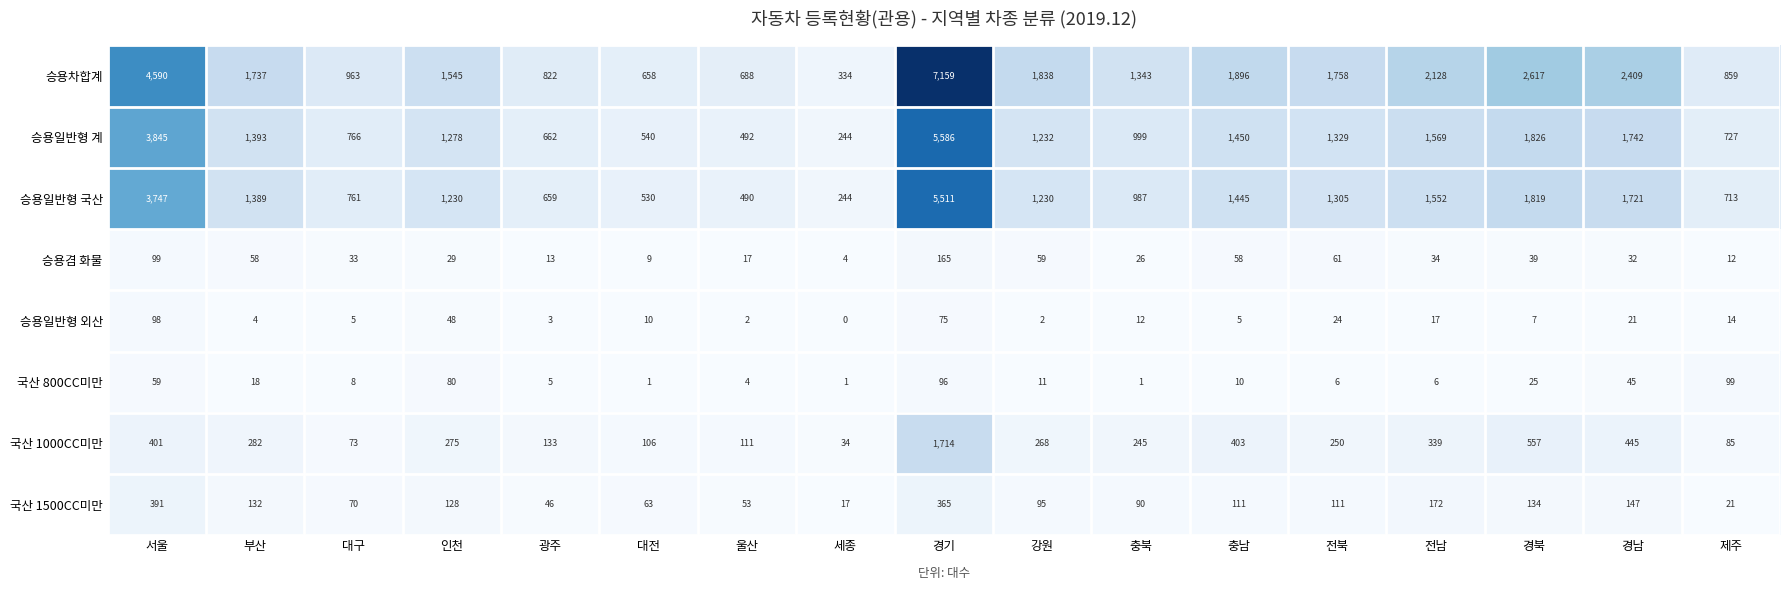

At which category is the sum across all series the highest?

경기